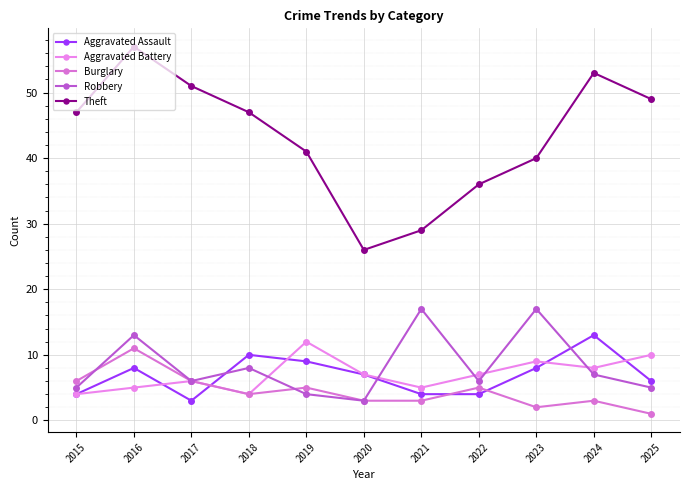

What is the total value across all series at 2023?

76